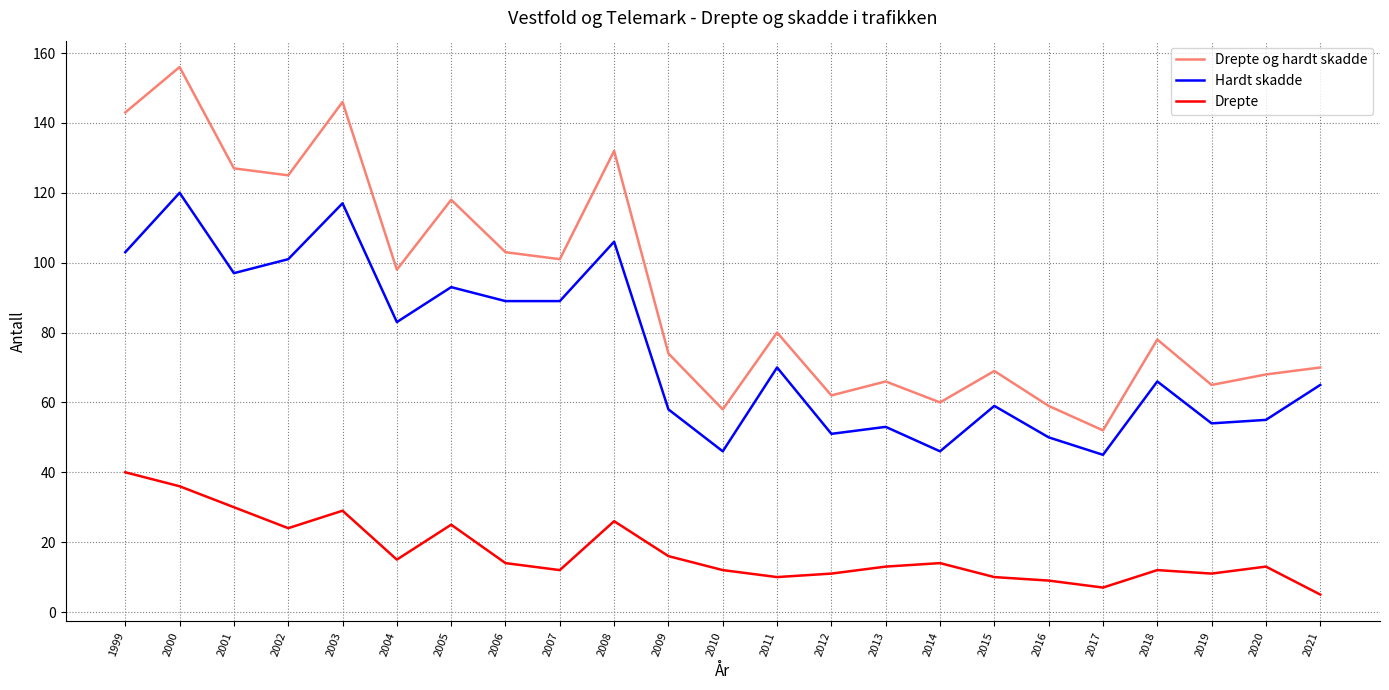

Reading left to right, list all the values displayed in this chart.

Drepte og hardt skadde: 143	156	127	125	146	98	118	103	101	132	74	58	80	62	66	60	69	59	52	78	65	68	70
Hardt skadde: 103	120	97	101	117	83	93	89	89	106	58	46	70	51	53	46	59	50	45	66	54	55	65
Drepte: 40	36	30	24	29	15	25	14	12	26	16	12	10	11	13	14	10	9	7	12	11	13	5